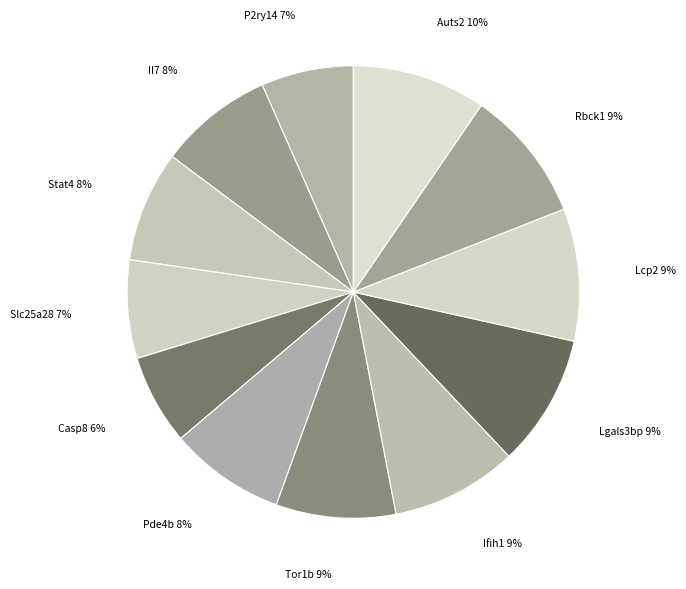

Which category has the smallest portion of the pie?

Casp8